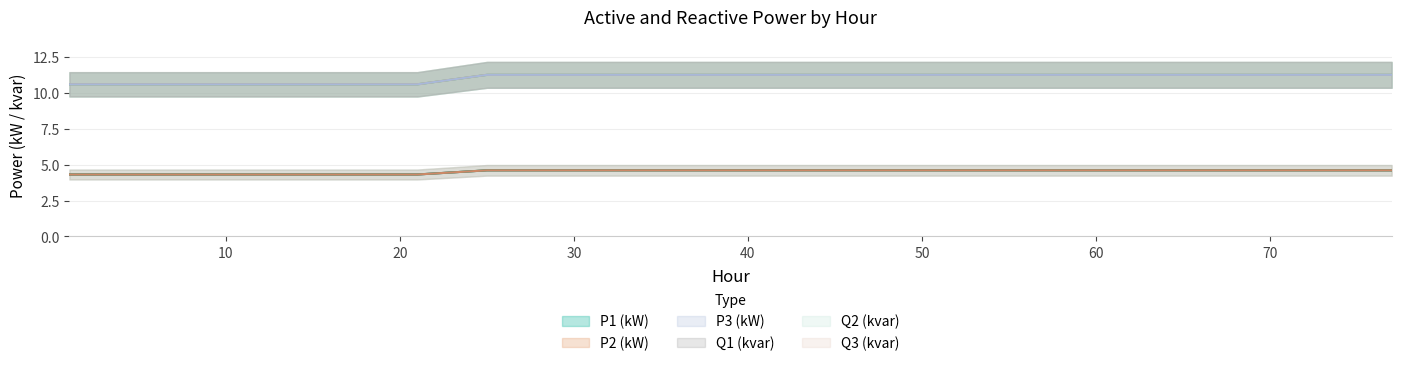

Count the number of data series in this chart.

6